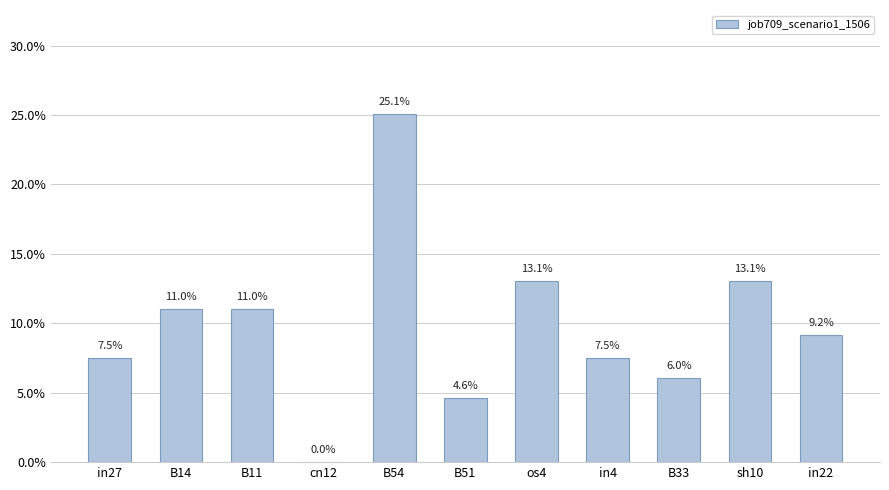

The chart shows a value of 0.1 at in27. True or false?

True